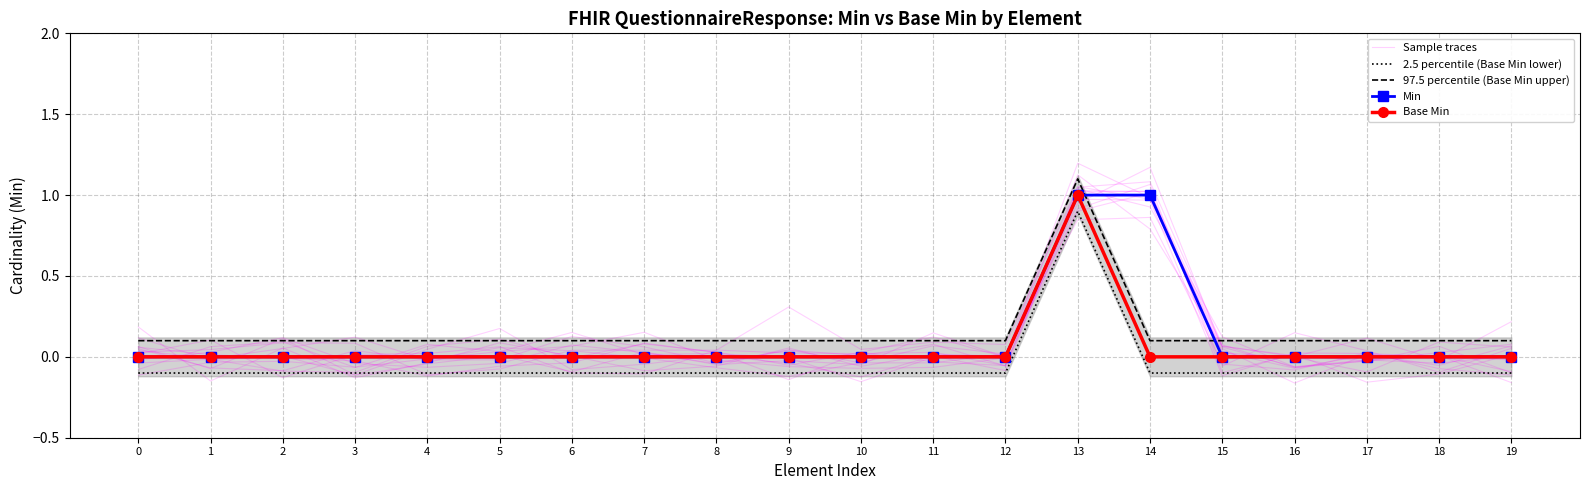

Which label corresponds to the largest value in the chart?

13